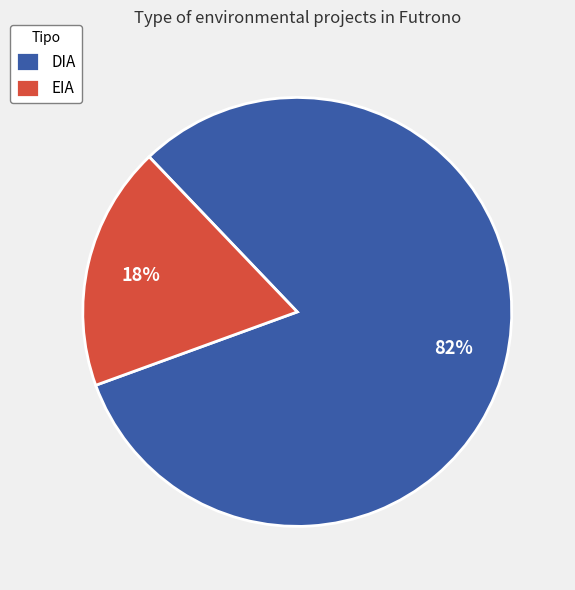

To the nearest percent, what is the combined percentage of EIA and DIA?

100%